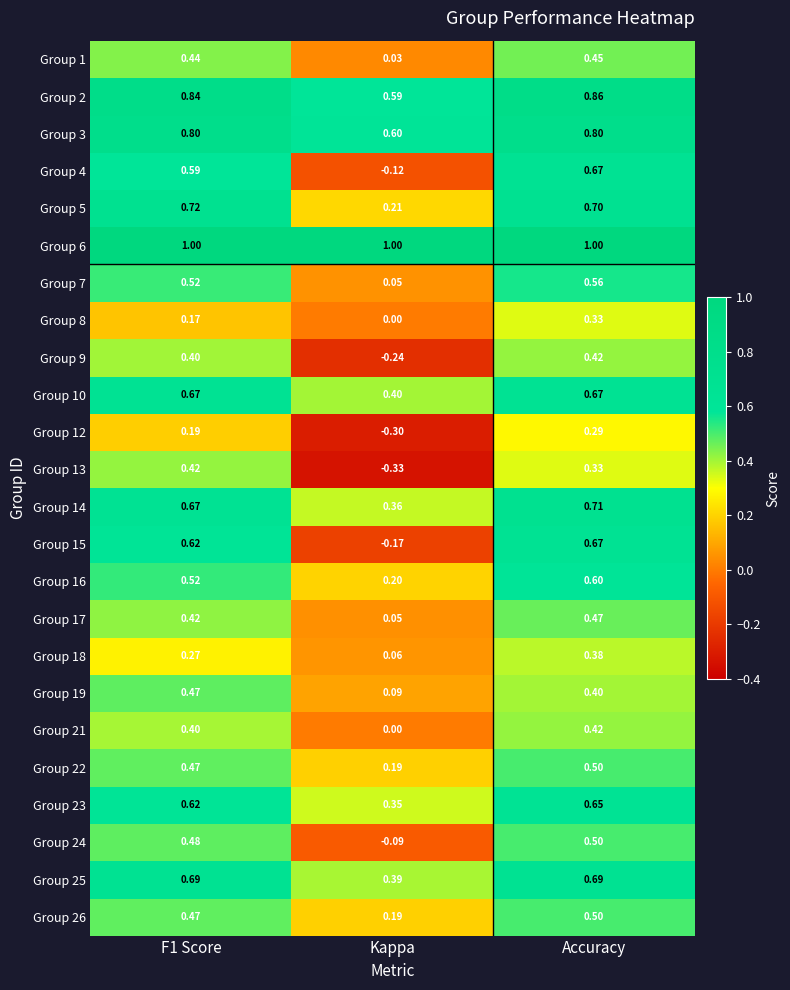

At which category does the chart reach its minimum across all series?

Kappa